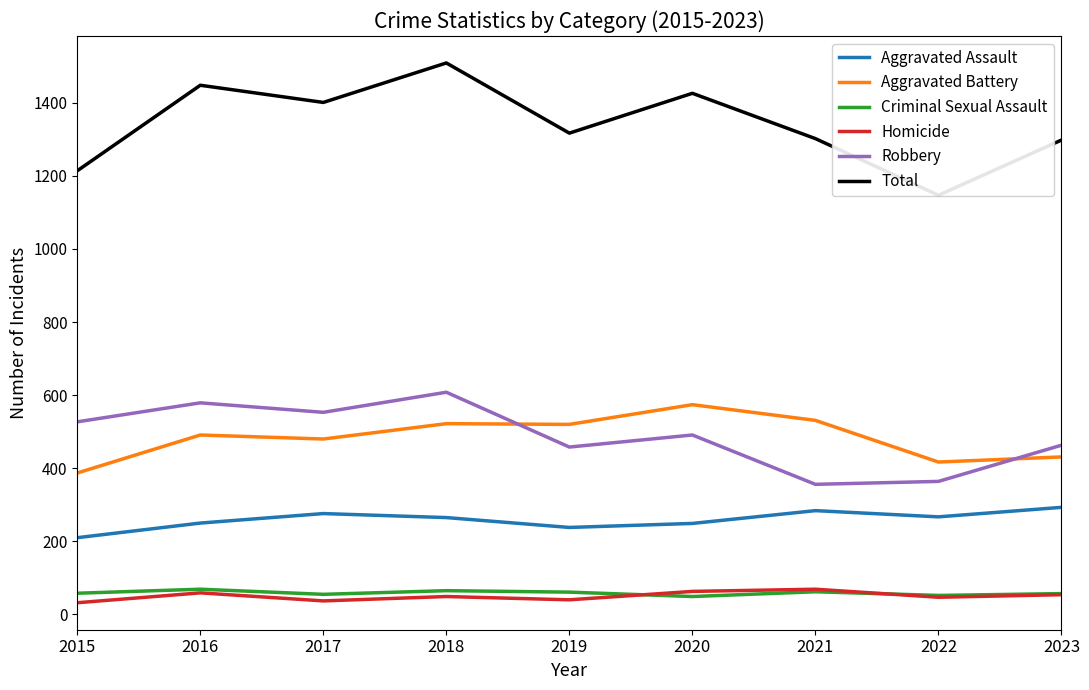

Is the value of Total at 2020 greater than the value of Homicide at 2021?

Yes